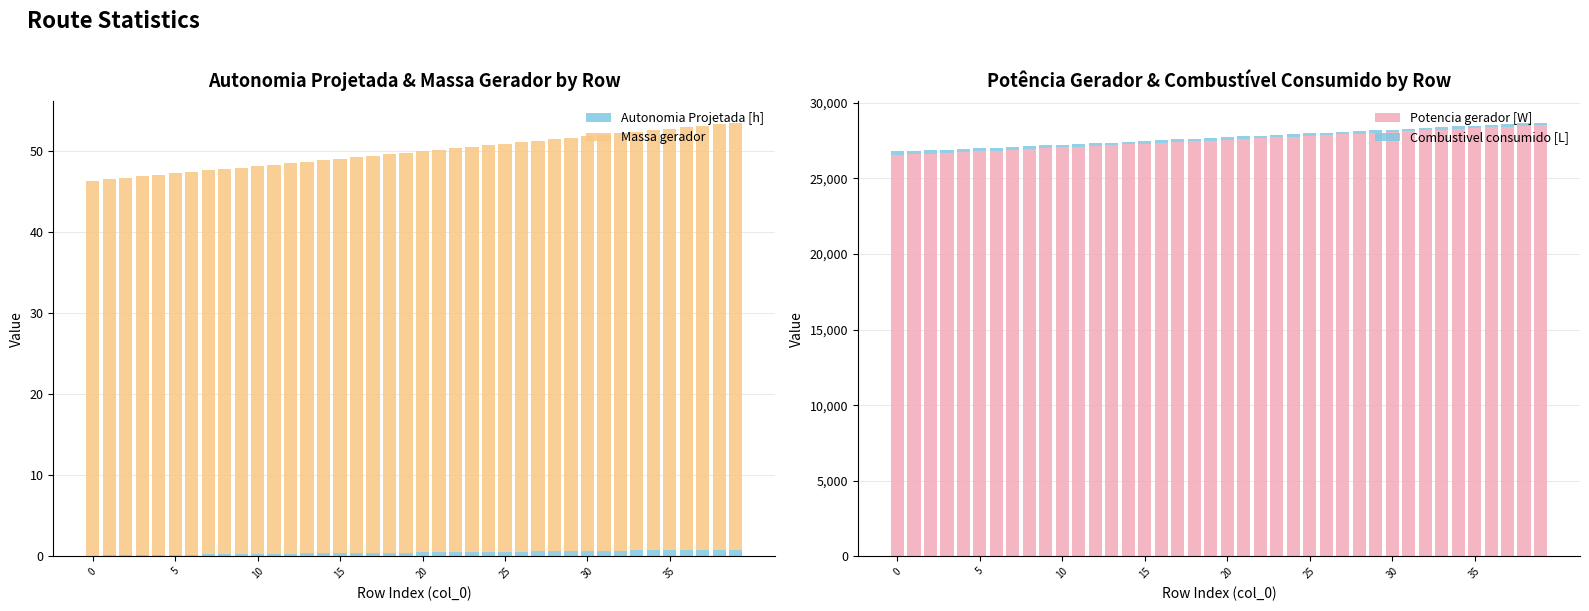

Does the chart contain stacked bars?

No